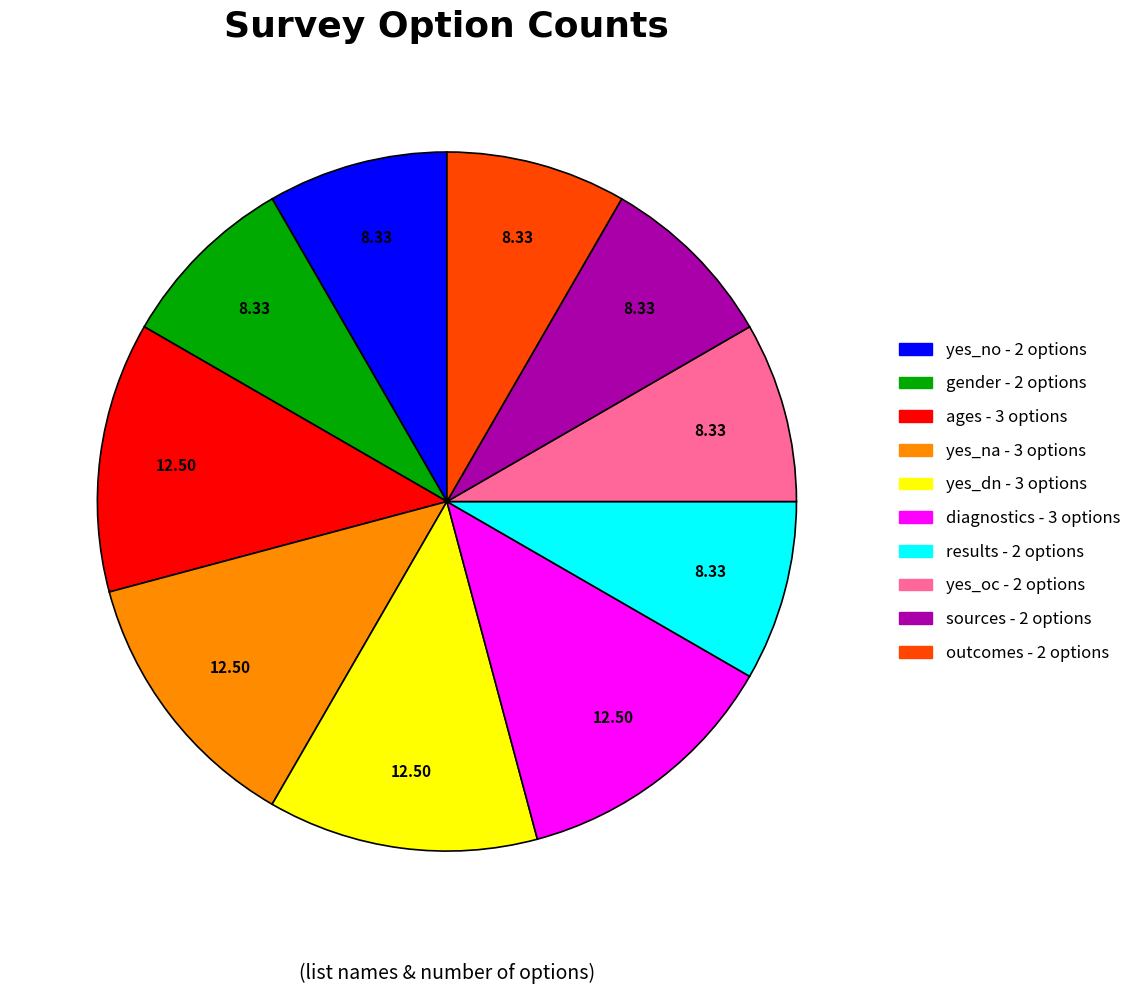

Which has a higher value, diagnostics or outcomes?

diagnostics